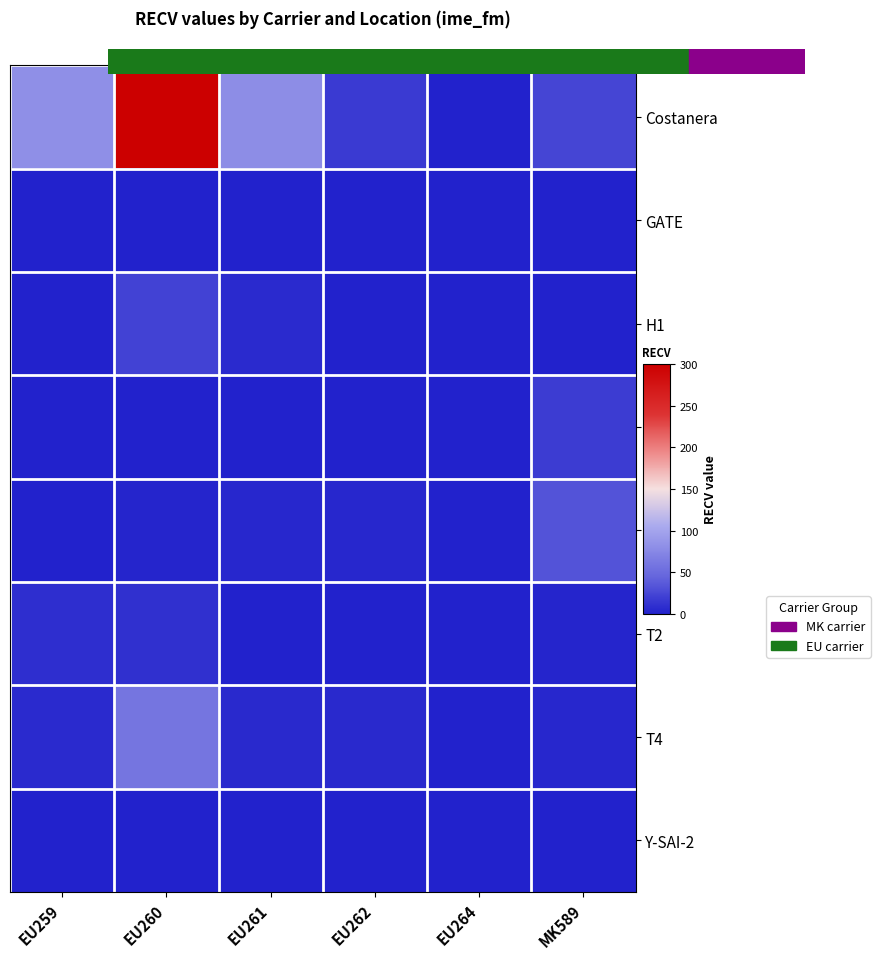

Which has a higher value, EU259 or EU261?

EU259